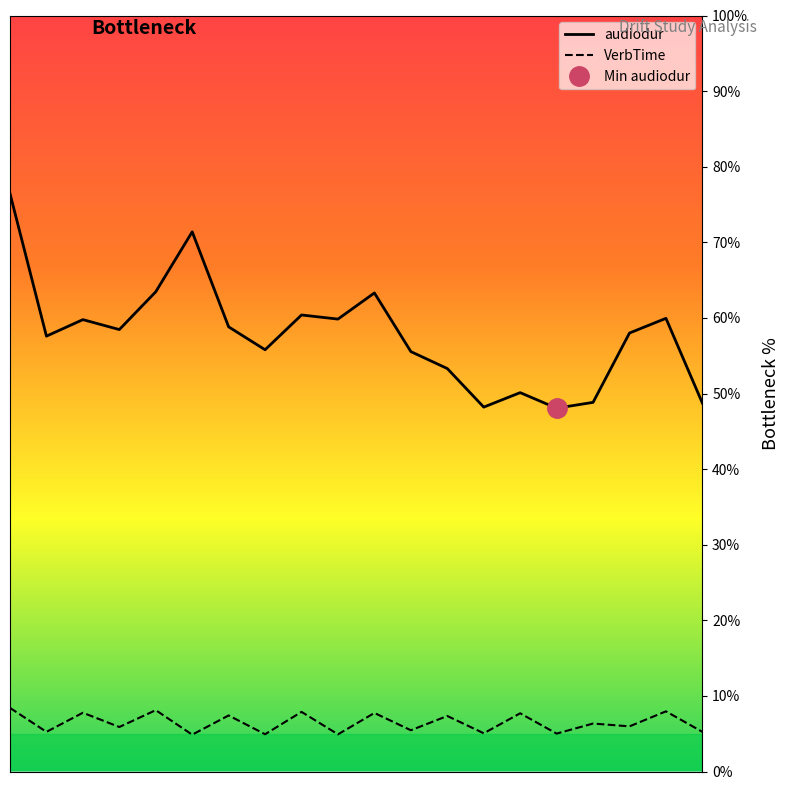

True or false: VerbTime and audiodur cross at least once.

False